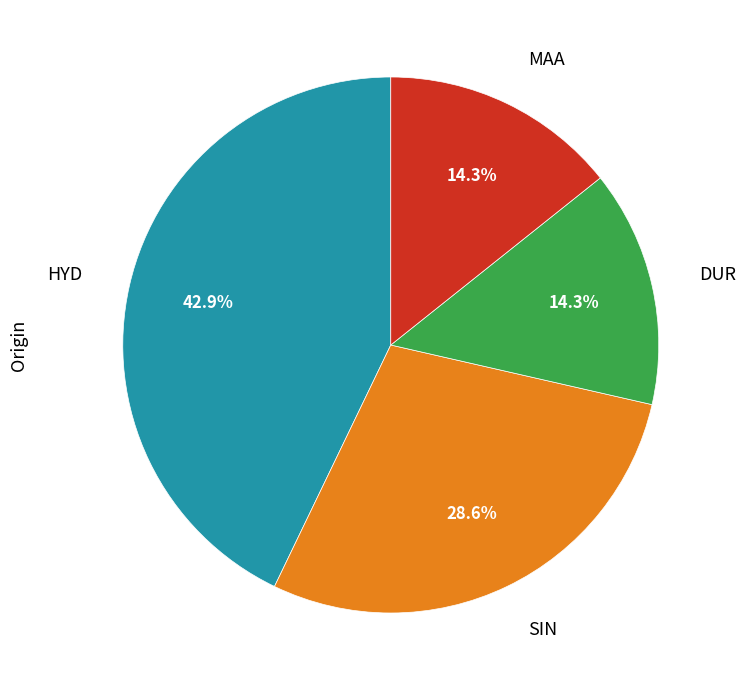

True or false: MAA accounts for 23% of the total.

False